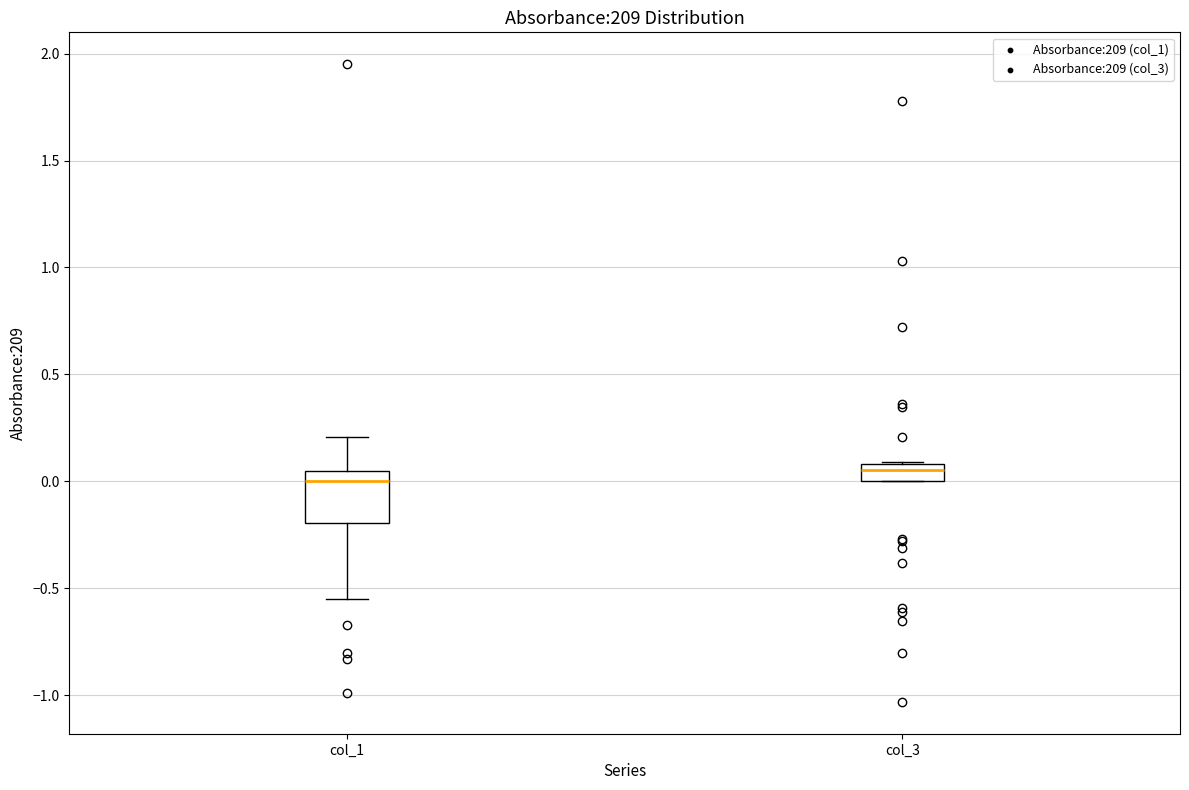

Which box has the highest median line?

col_3